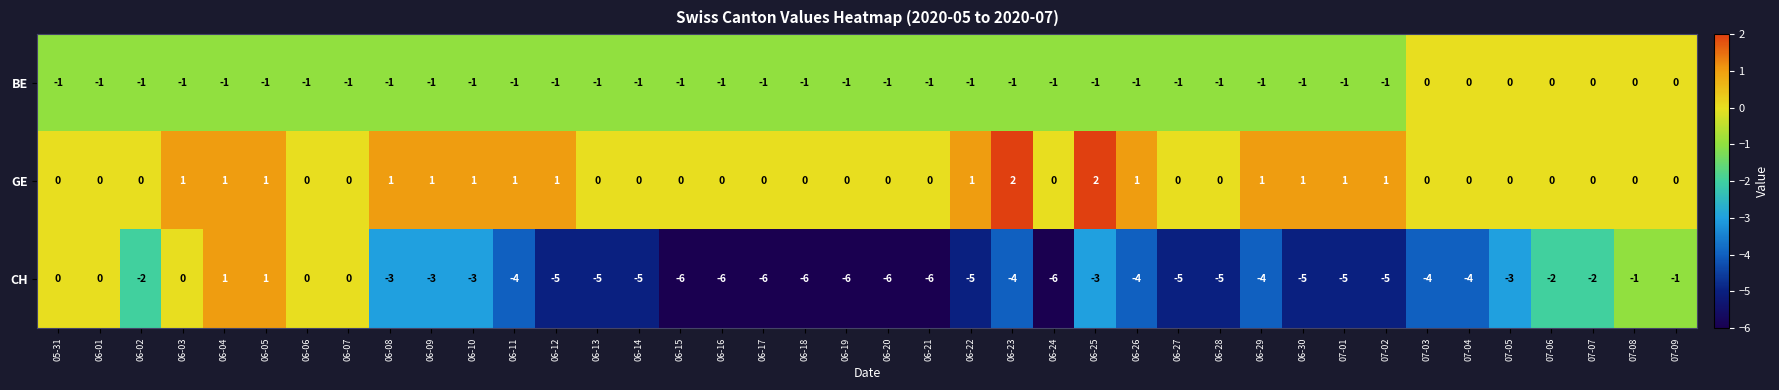

Which series has the largest range (max minus min)?

CH